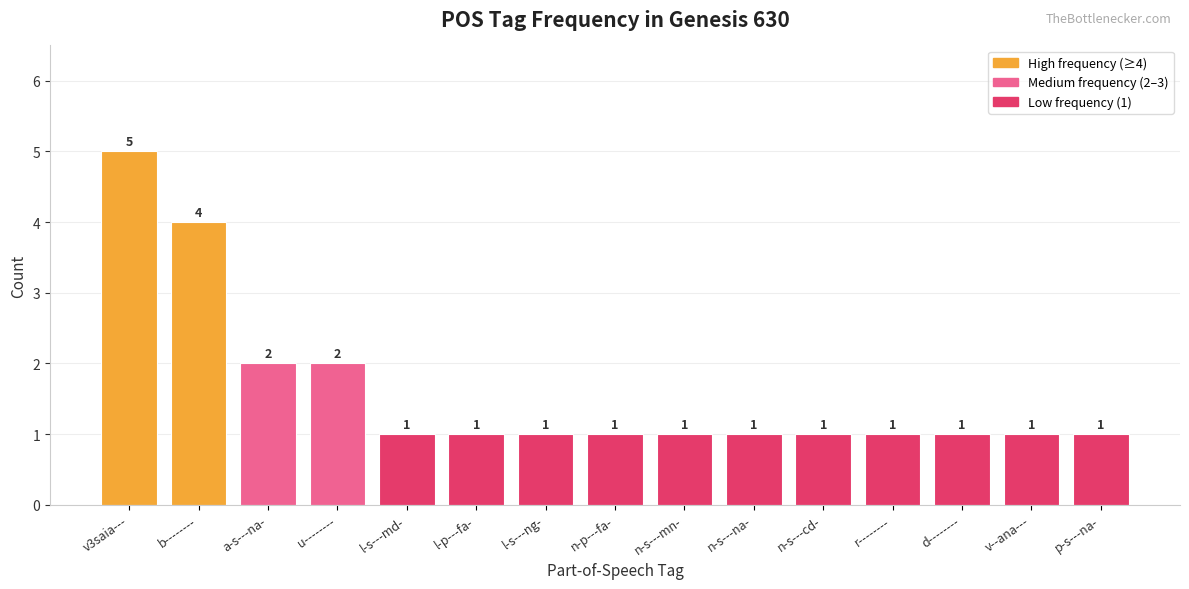

Which category has the highest value across all series?

v3saia---